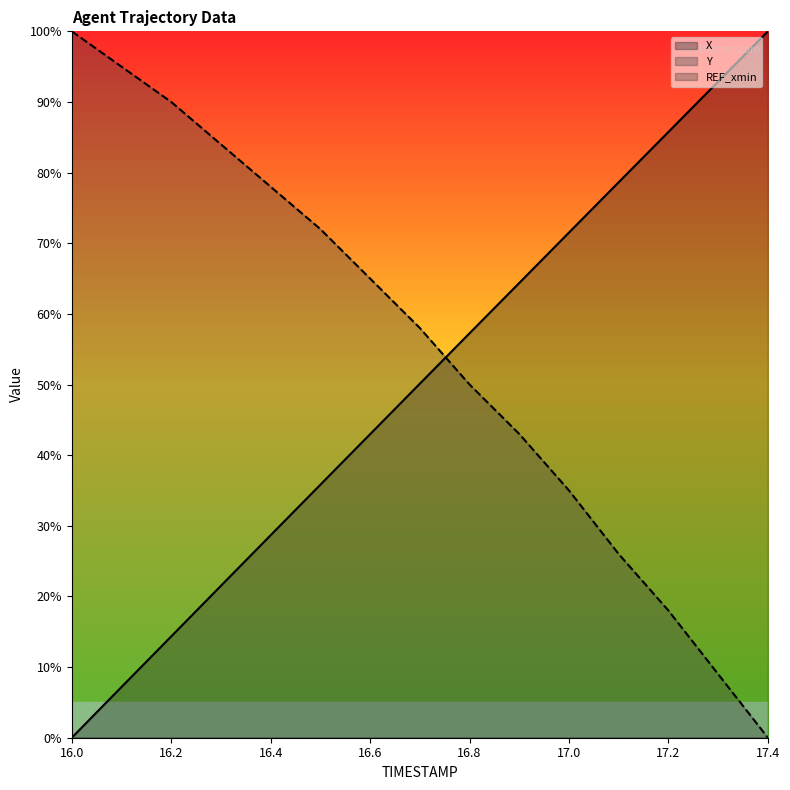

True or false: X and REF_xmin intersect in this chart.

False